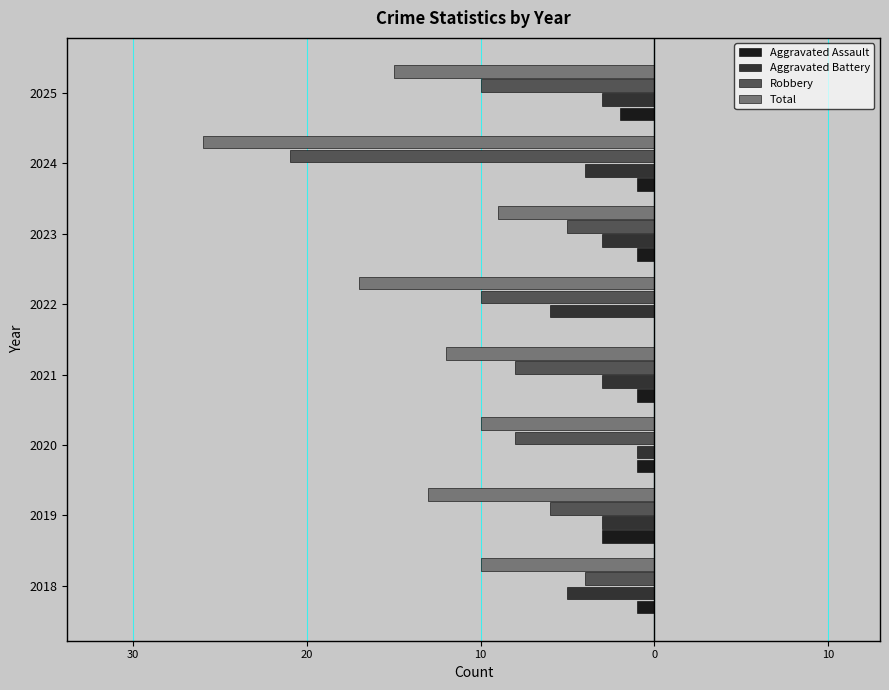

What is the value of the Robbery bar at the 1st from the left?

-4